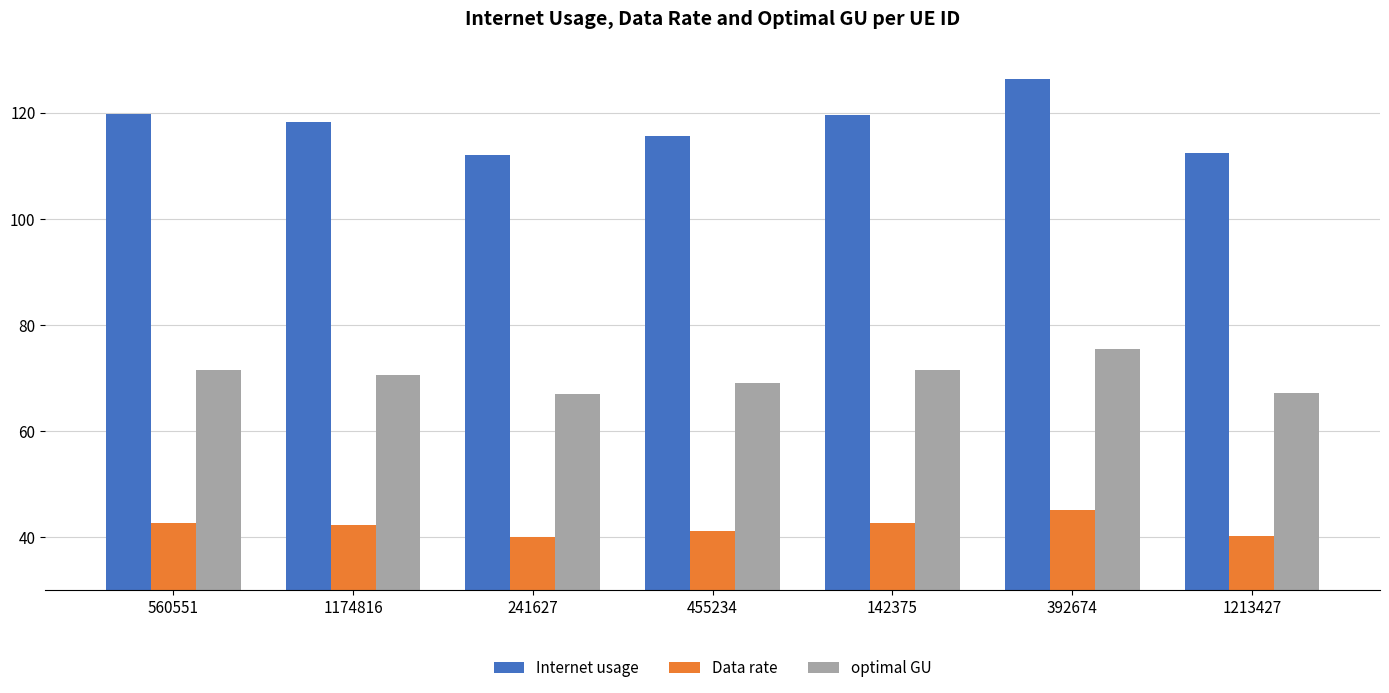

How many distinct data groups are displayed?

3